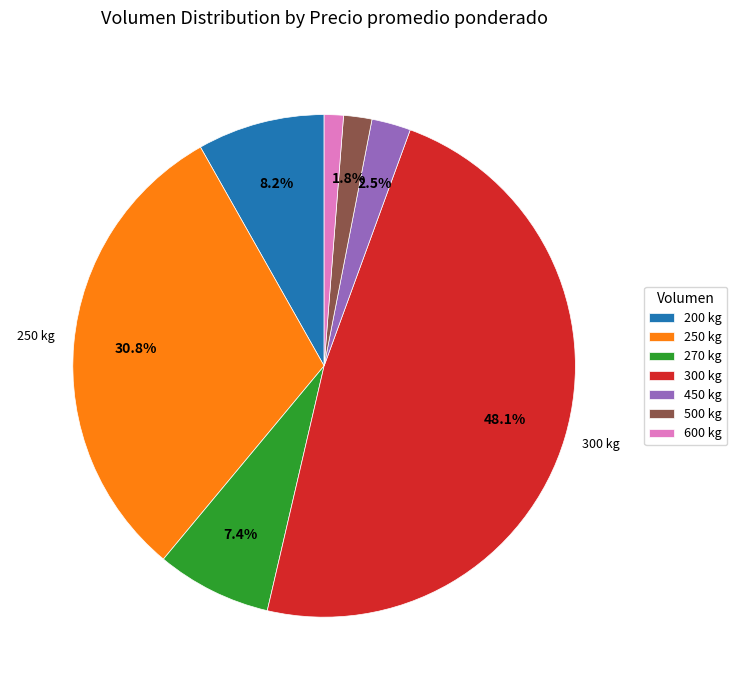

Count the number of slices in the pie.

7